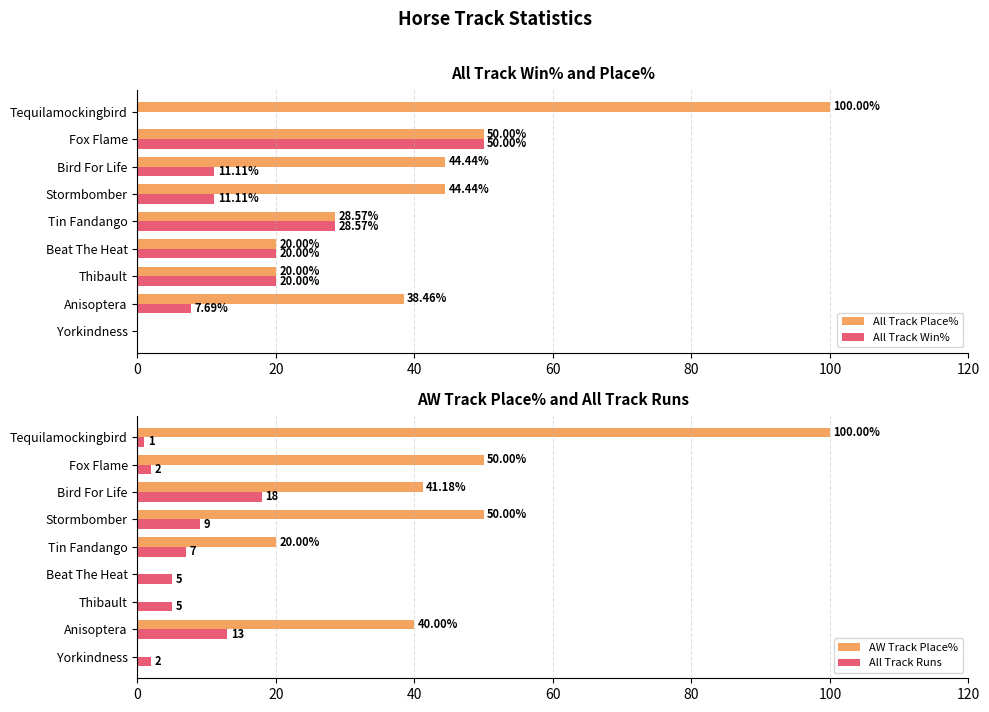

Where is All Track Place% nearest to the value 50?

Fox Flame